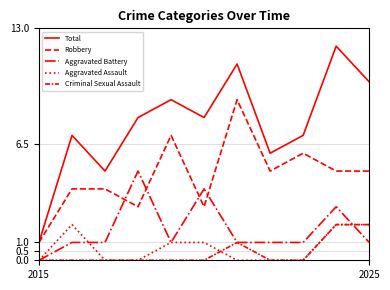

How many lines are shown in the chart?

5